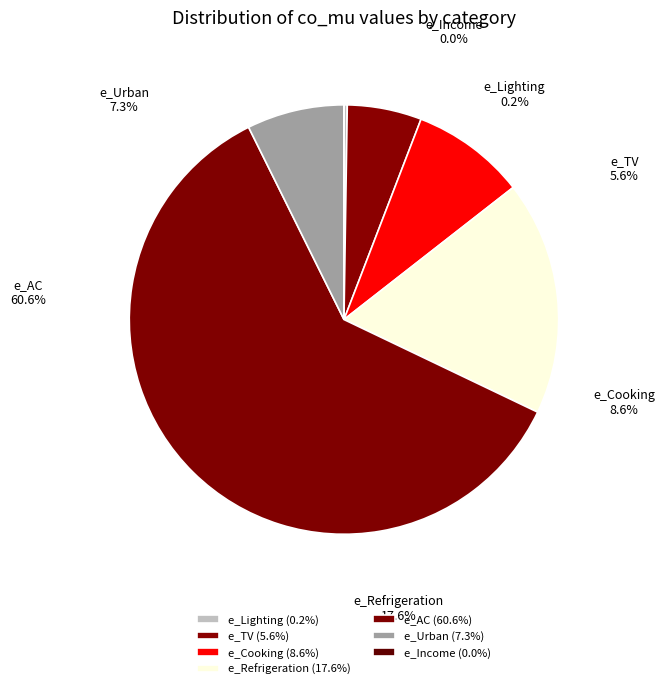

To the nearest percent, what is the difference between the largest and smallest slice percentages?

61%